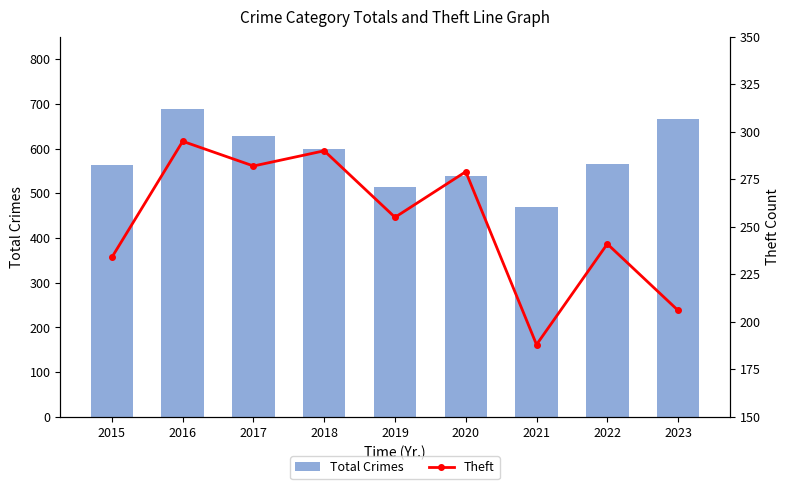

Which category has the lowest value across all series?

2021